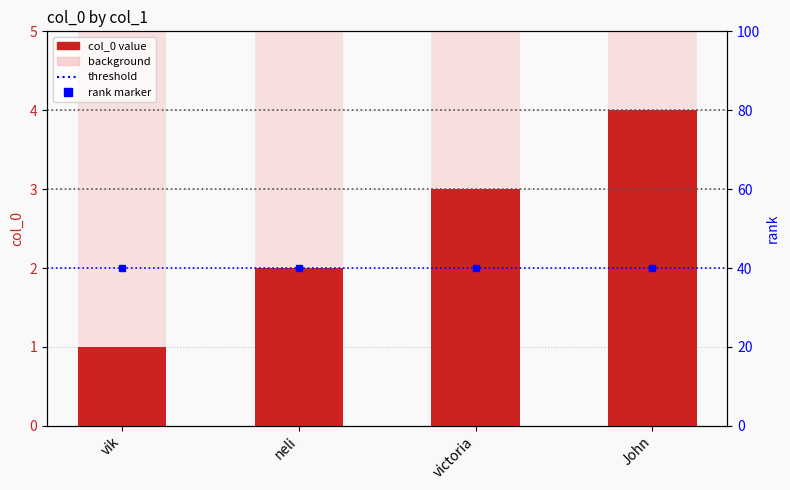

Does the chart contain any negative values?

No